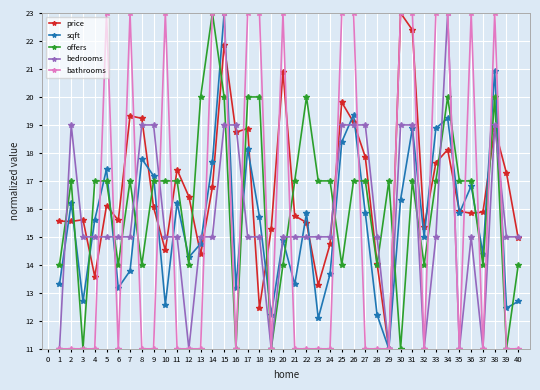

True or false: price has a value of 17.4 at 11.

True